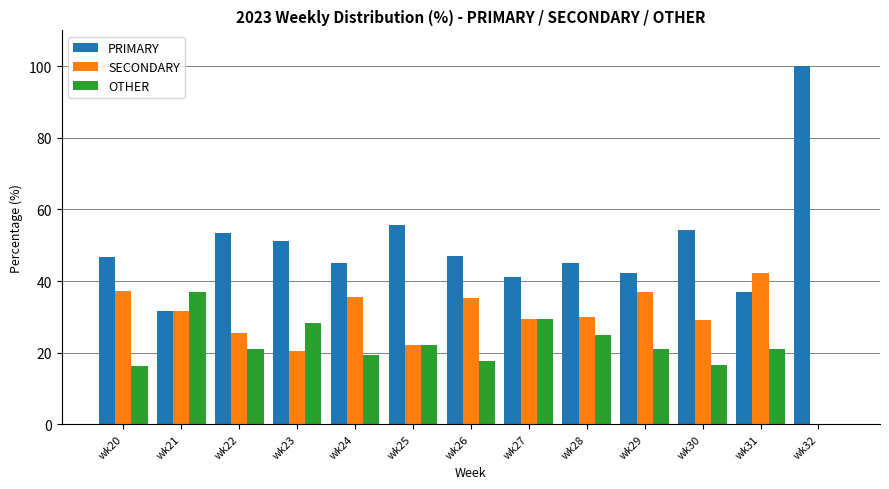

What is the sum of all SECONDARY values?

375.2